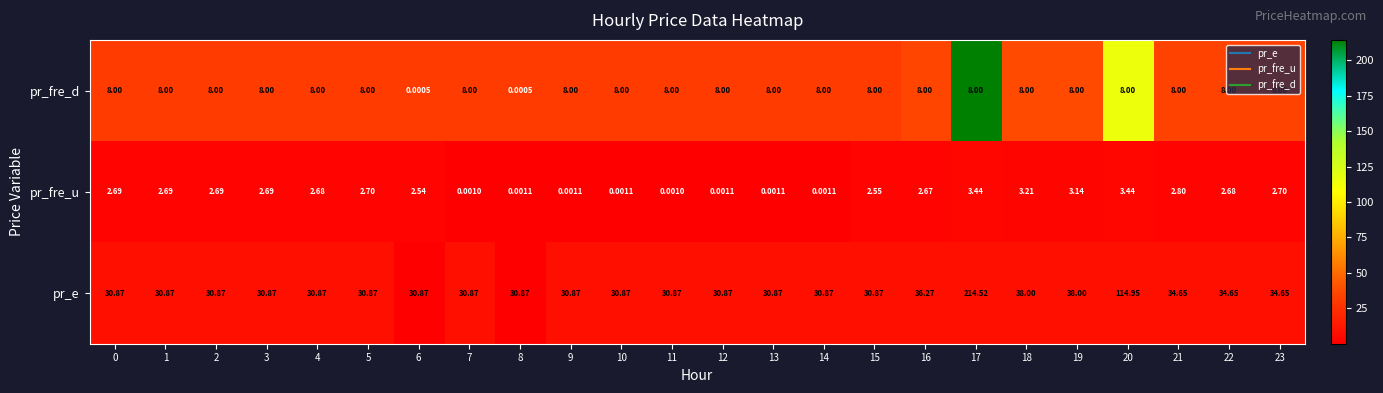

At 7, list the series in order from largest to smallest.

pr_e, pr_fre_d, pr_fre_u